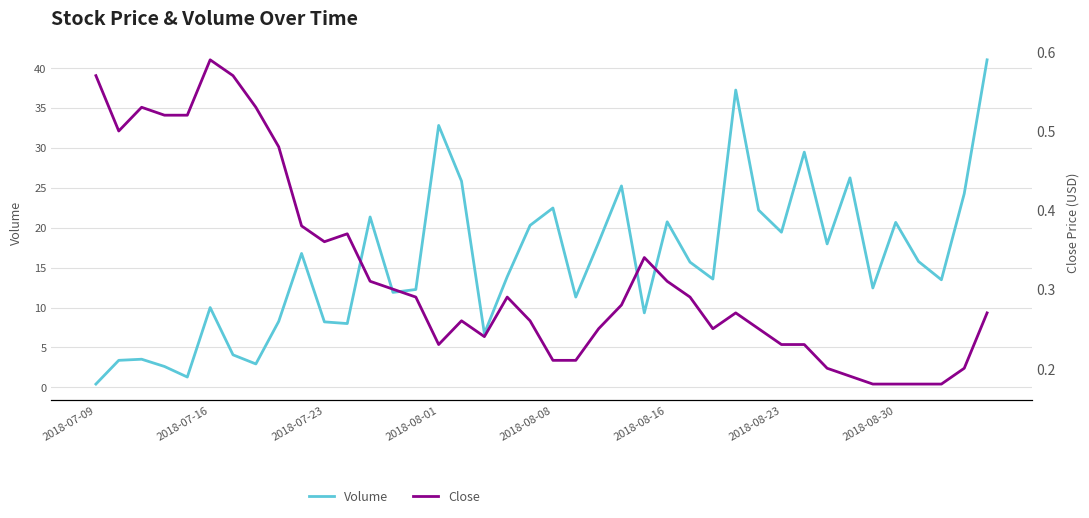

What are all the series names shown in the legend?

Volume, Close